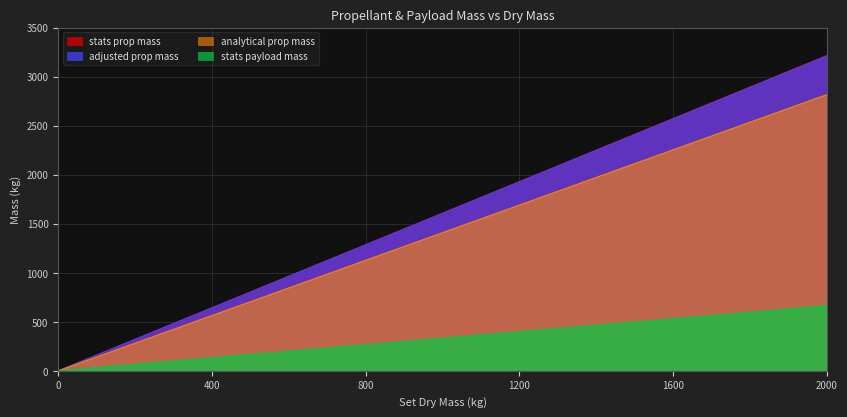

At how many categories does at least one series exceed 2520?

5